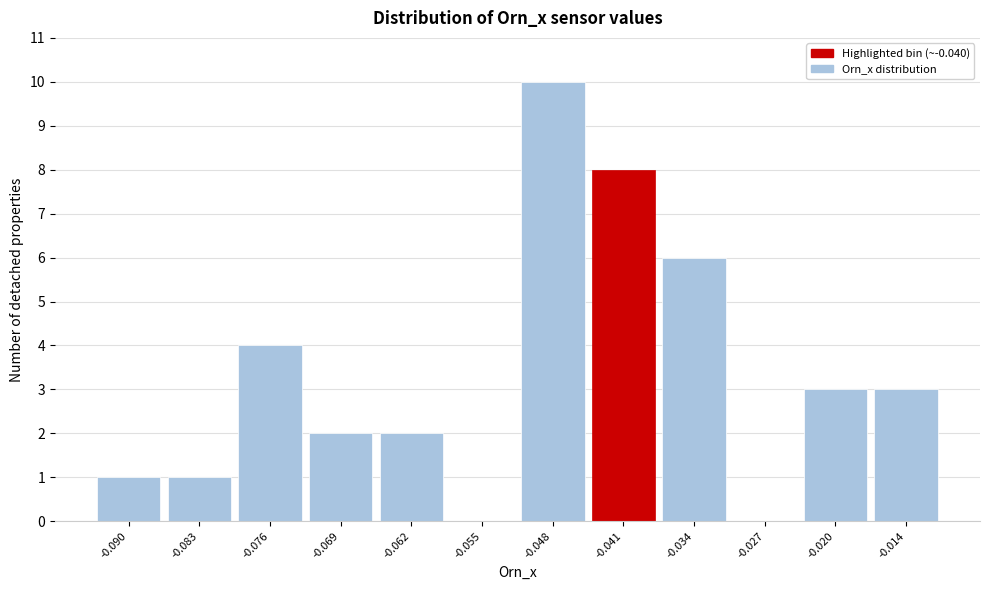

Reading left to right, list all the values displayed in this chart.

-0.090=1	-0.083=1	-0.076=4	-0.069=2	-0.062=2	-0.055=0	-0.048=10	-0.041=8	-0.034=6	-0.027=0	-0.020=3	-0.014=3